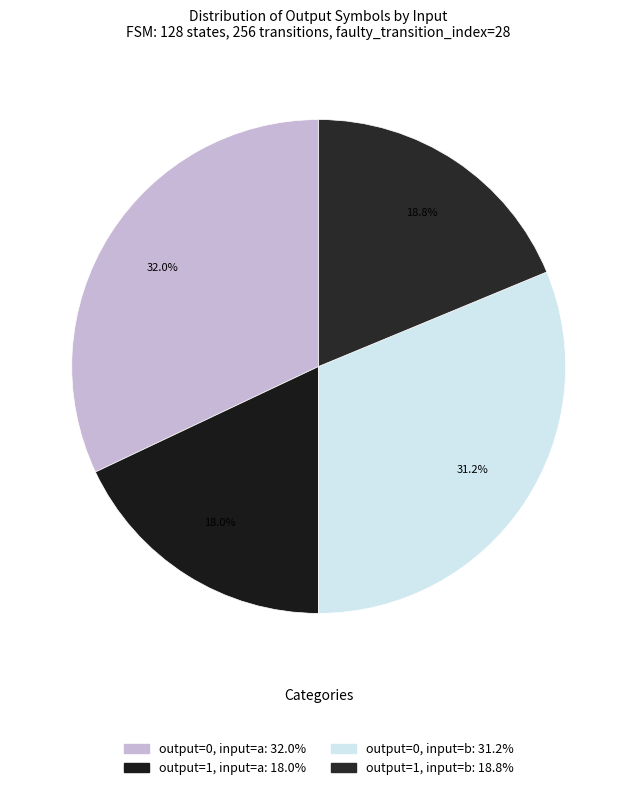

To the nearest percent, what is the difference between the largest and smallest slice percentages?

14%